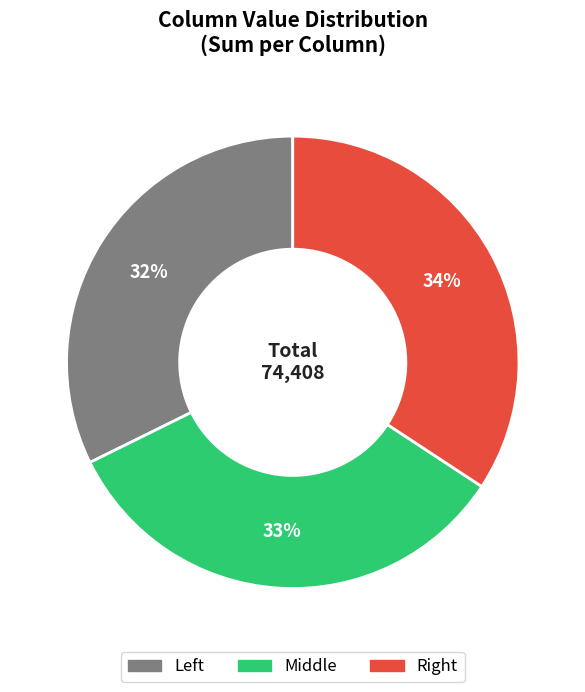

To the nearest percent, what is the average slice percentage?

33%